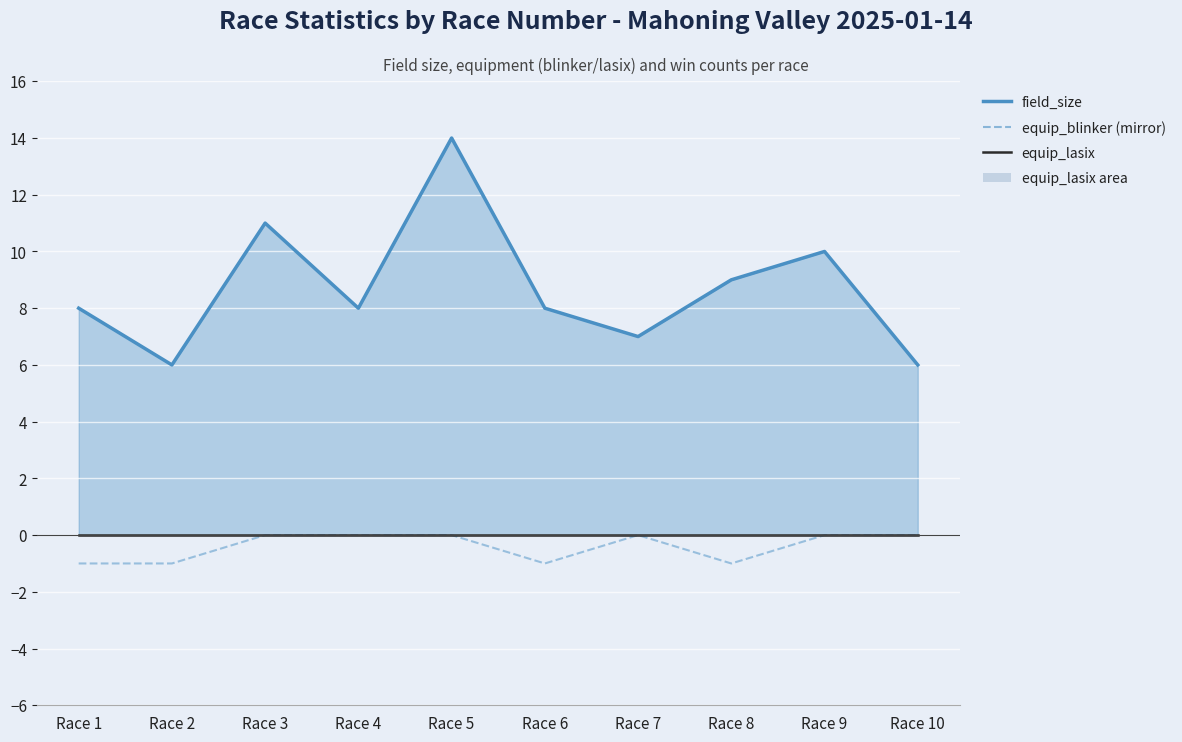

True or false: field_size line and equip_blinker (mirror) intersect in this chart.

False